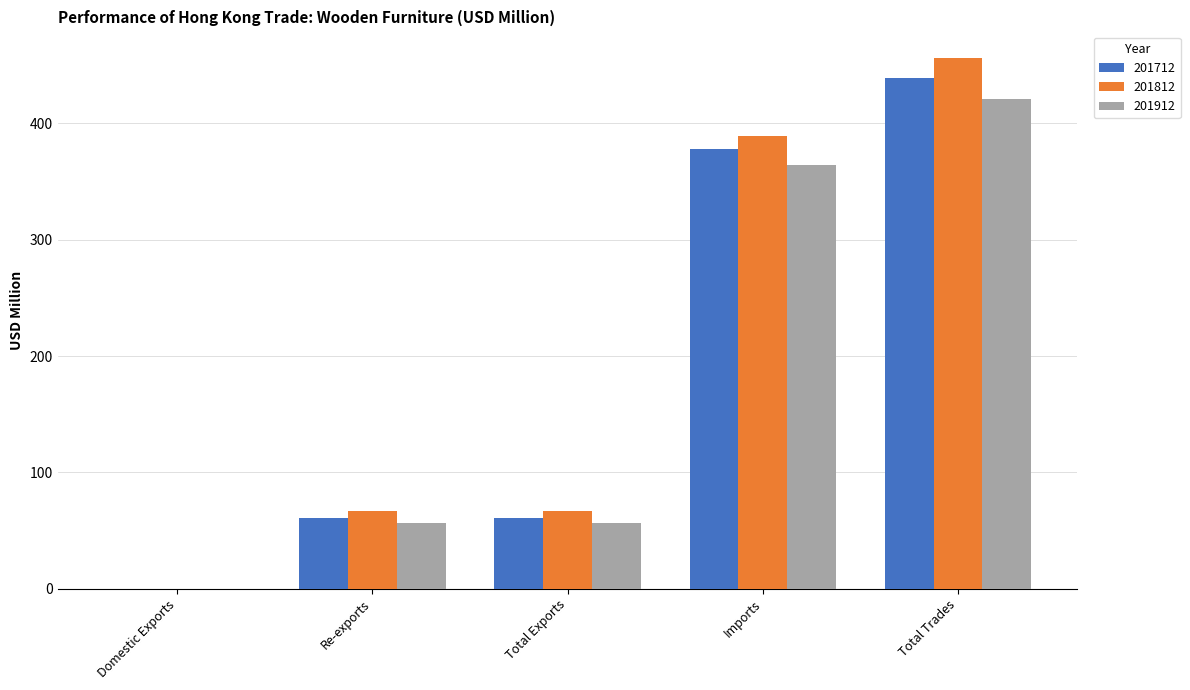

Which label corresponds to the largest value in the chart?

Total Trades